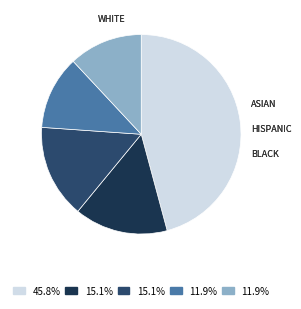

Is there a majority slice in this chart?

No